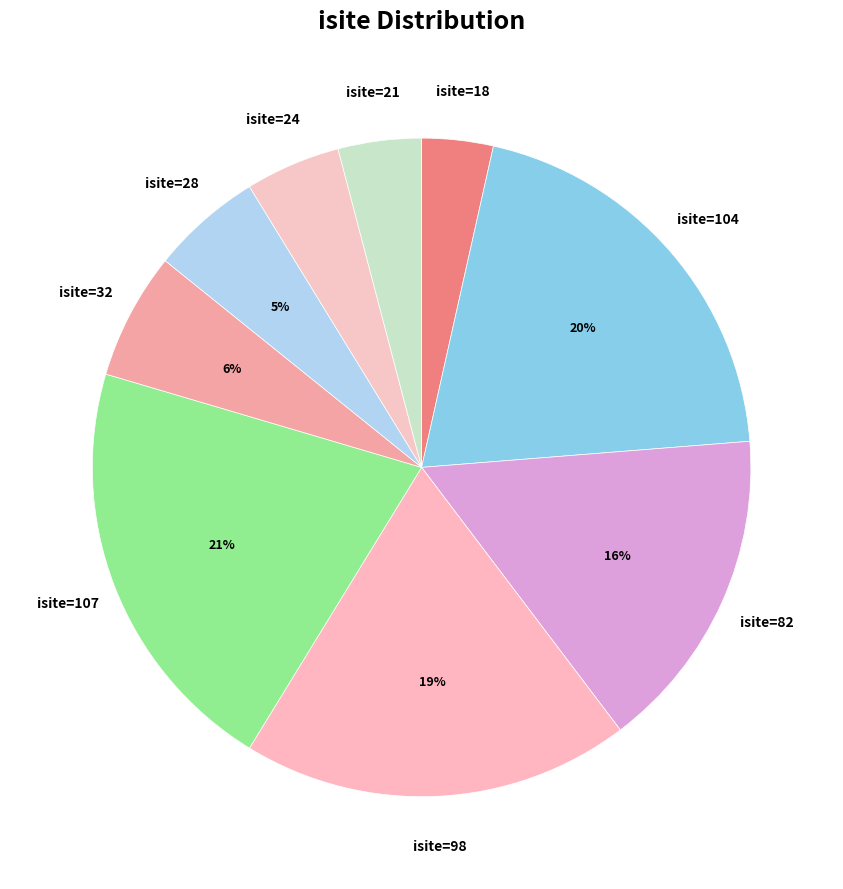

What is the largest slice in the pie chart?

Row 4 (O1, isite=107)